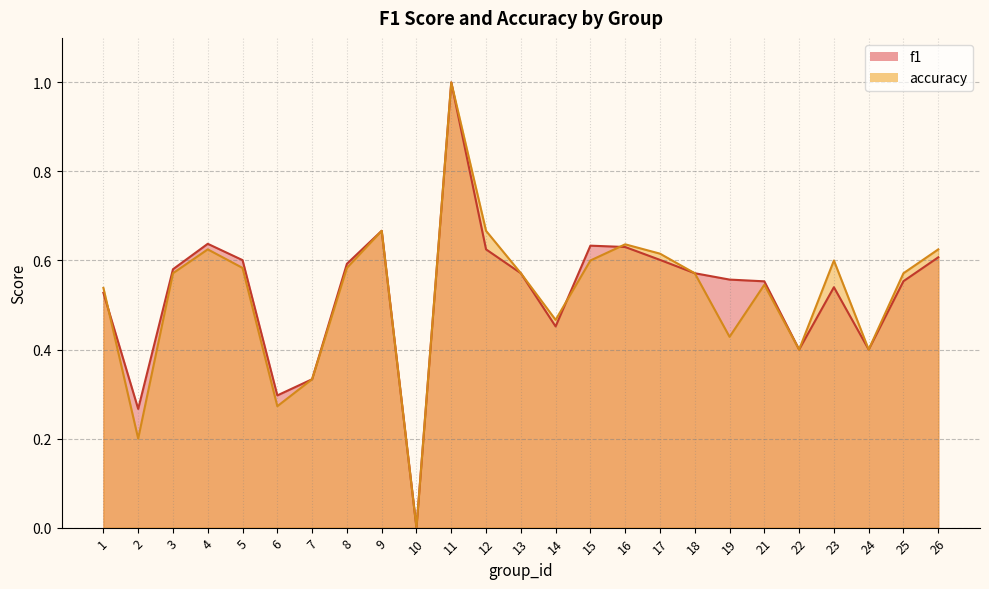

How many data points in f1 are above 0?

24